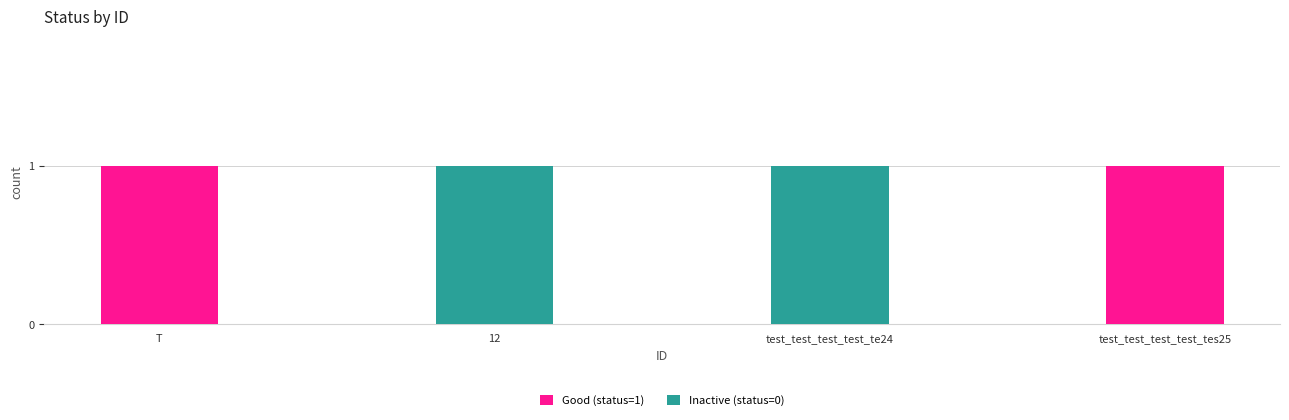

Is it true that Good (status=1) equals 1 at T?

True